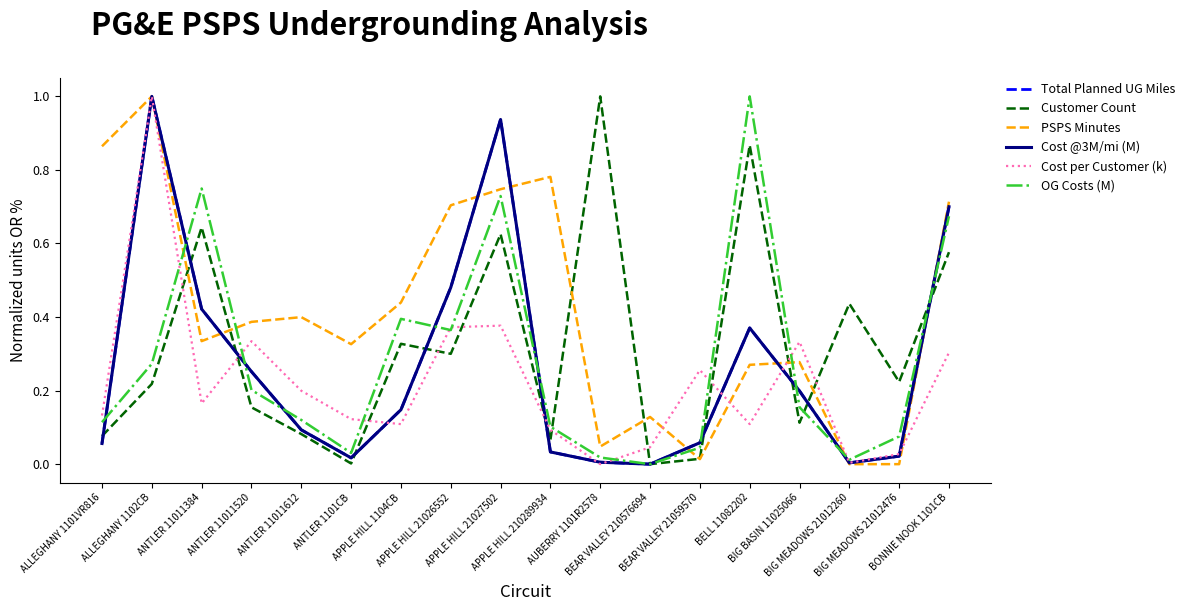

What is the maximum value shown in the chart?

1.0